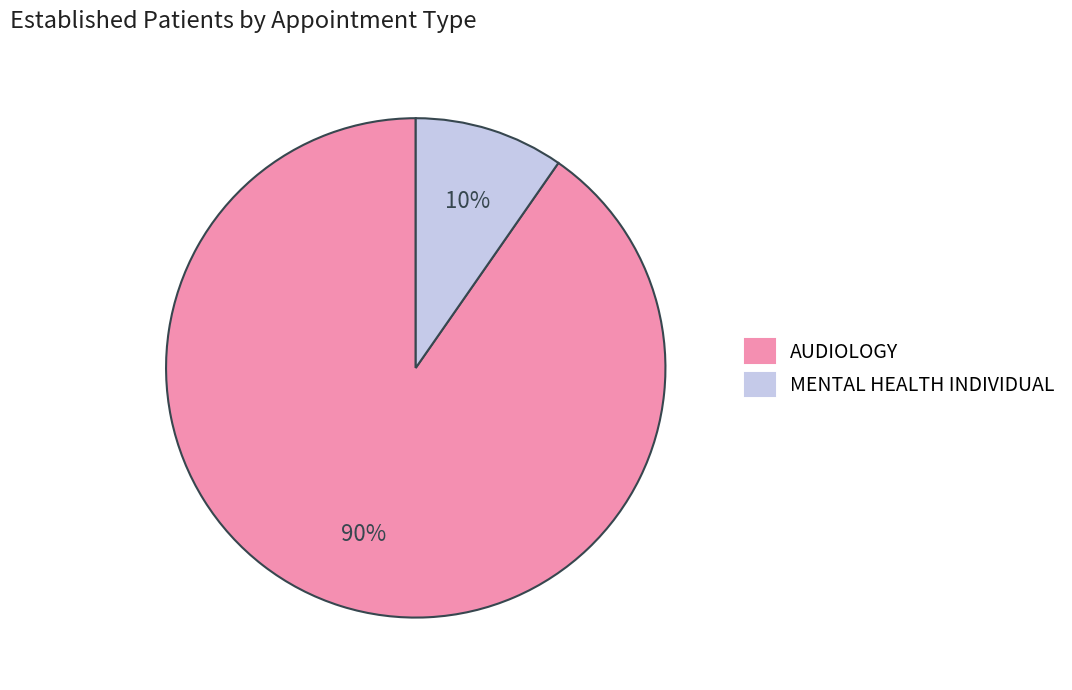

What percentage is the MENTAL HEALTH INDIVIDUAL slice, to the nearest percent?

10%